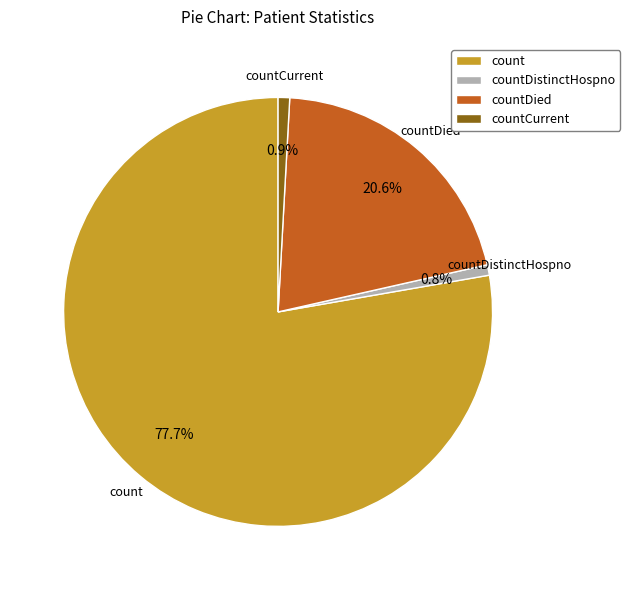

Which slice represents more than half of the pie?

count